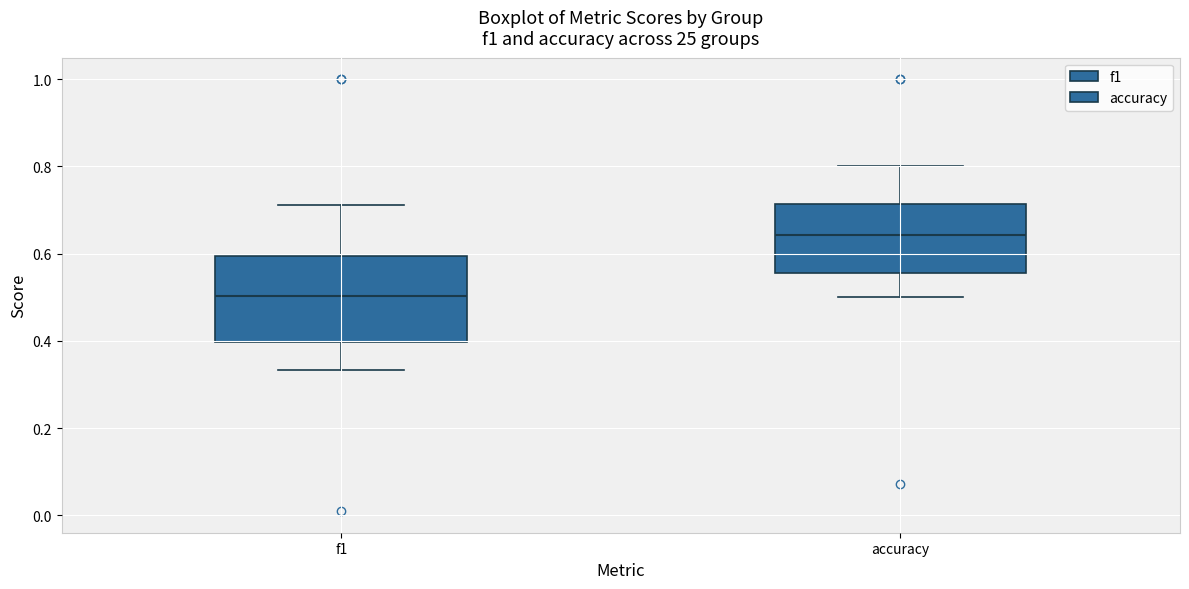

Where does the lower whisker of the box for accuracy end on the y-axis? The values are not printed on the chart, so give them approximately, as read against the axis.

0.50